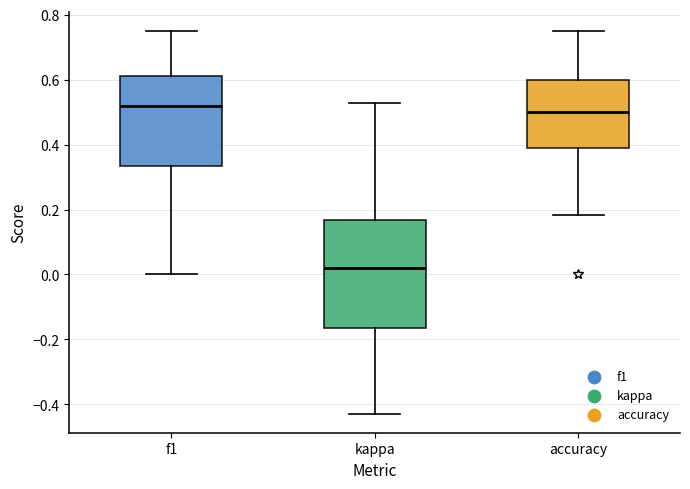

Which box has the lowest median line?

kappa